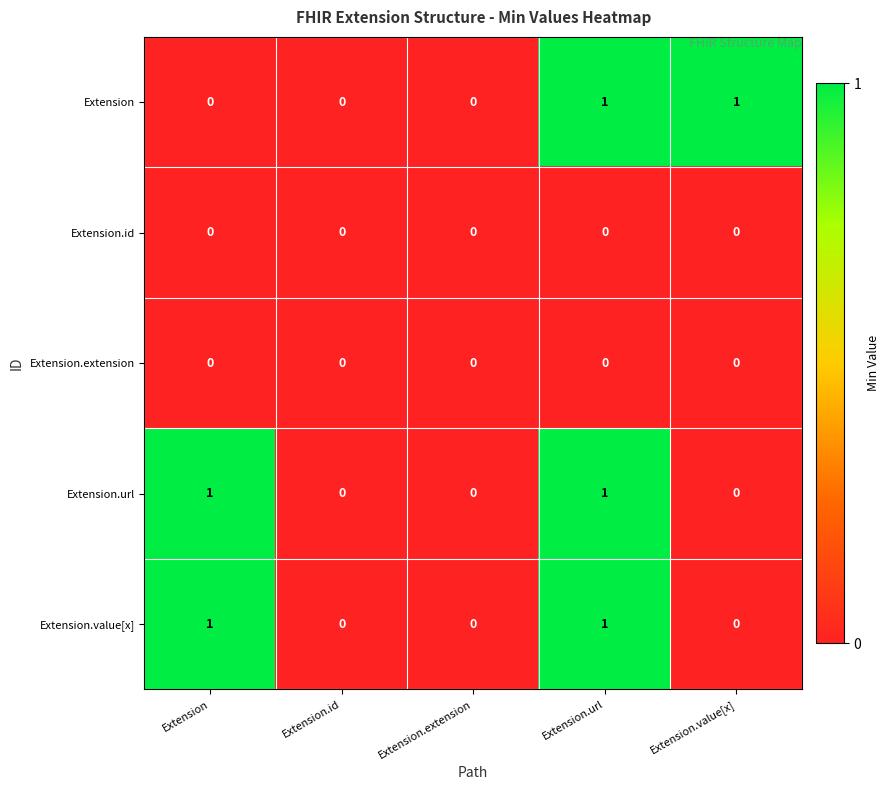

How many distinct data groups are displayed?

5